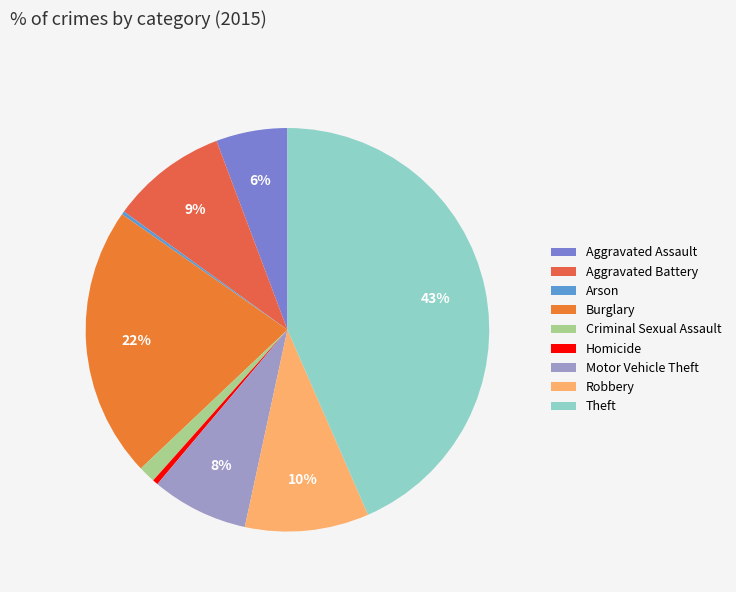

Which slice is the smallest?

Arson